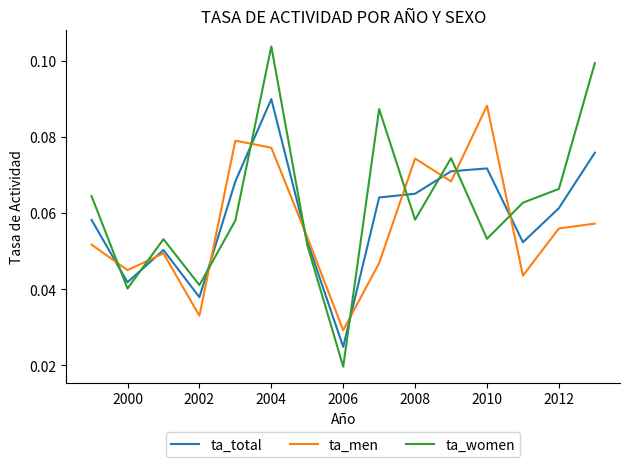

Count the ta_men values in the range 0 to 1.

15